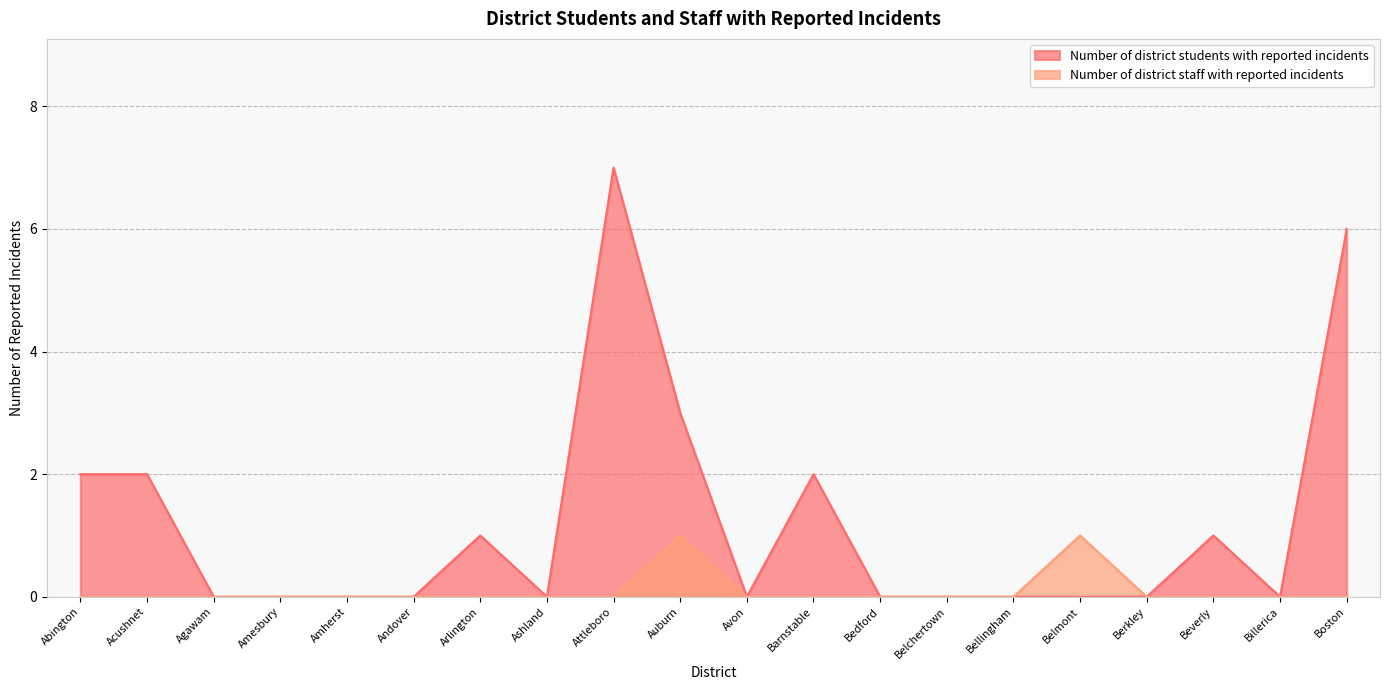

What is the difference between the second highest and minimum values in the Number of district students with reported incidents series?

6